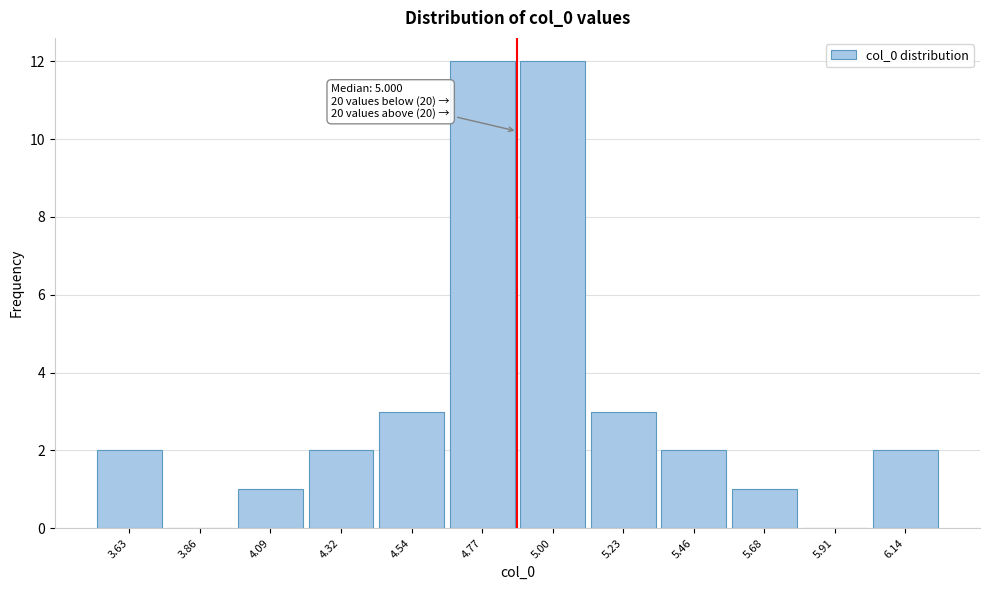

Reading right to left, what are all the values shown in this chart?

6.14=2	5.91=0	5.68=1	5.46=2	5.23=3	5.00=12	4.77=12	4.54=3	4.32=2	4.09=1	3.86=0	3.63=2